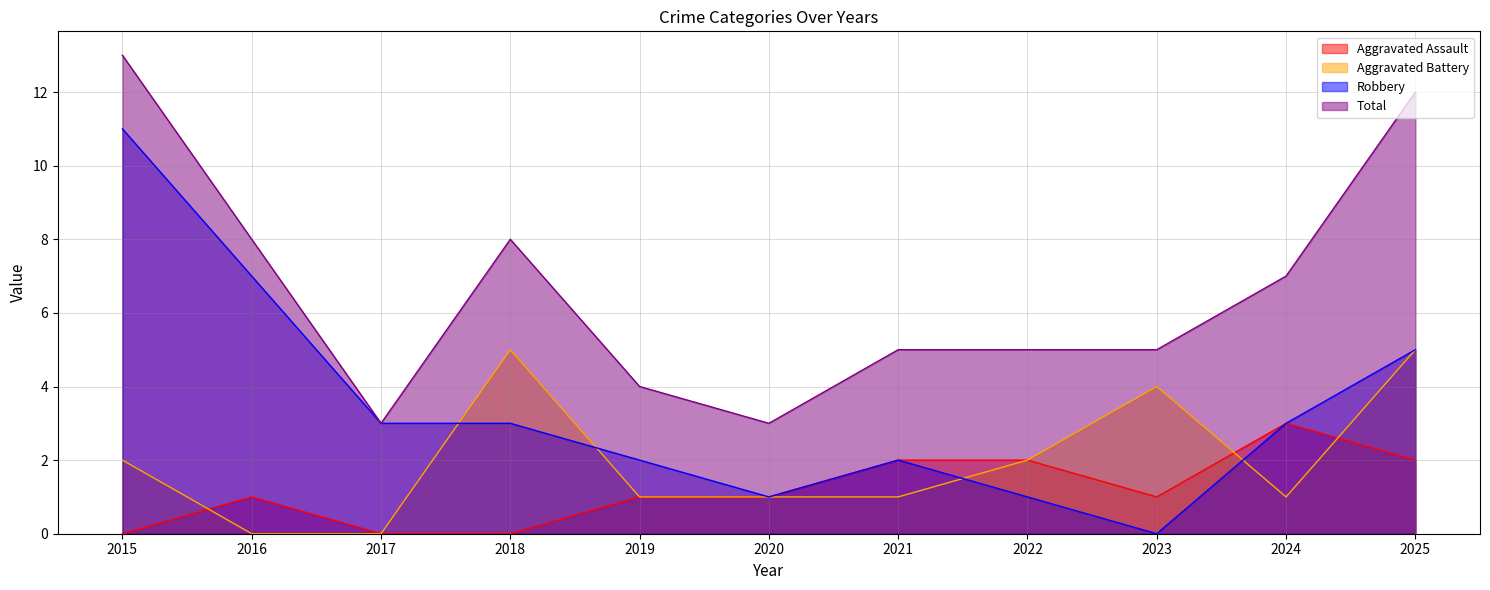

How many series are shown in this chart?

4